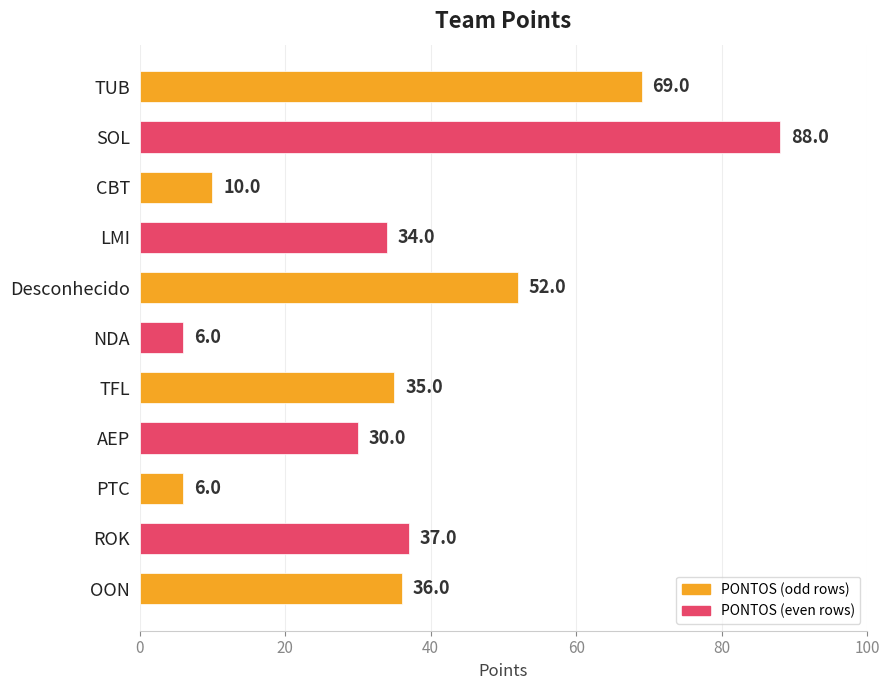

At which category does the chart reach its peak across all series?

SOL